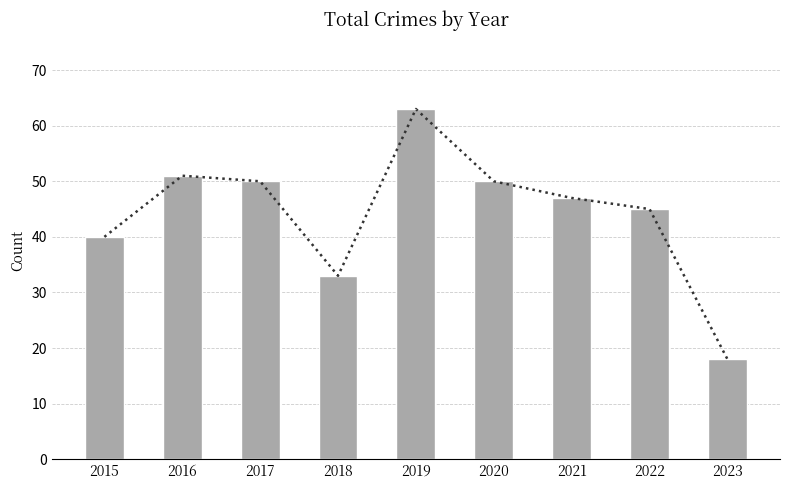

At which label does the data first exceed 47?

2016